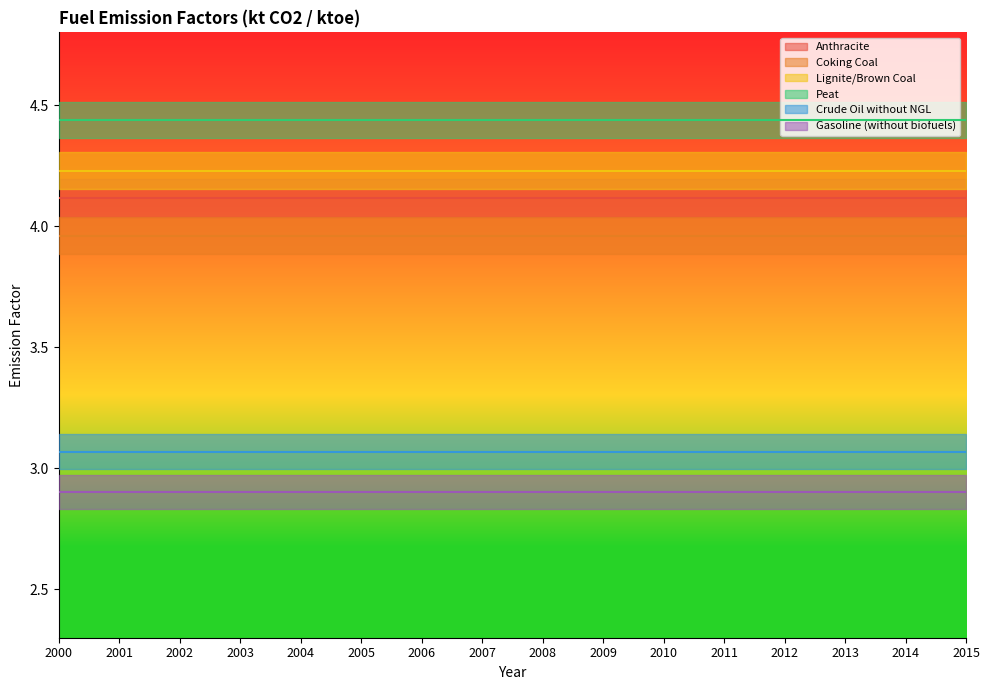

Rank the categories by Lignite/Brown Coal value from highest to lowest.

2000, 2001, 2002, 2003, 2004, 2005, 2006, 2007, 2008, 2009, 2010, 2011, 2012, 2013, 2014, 2015